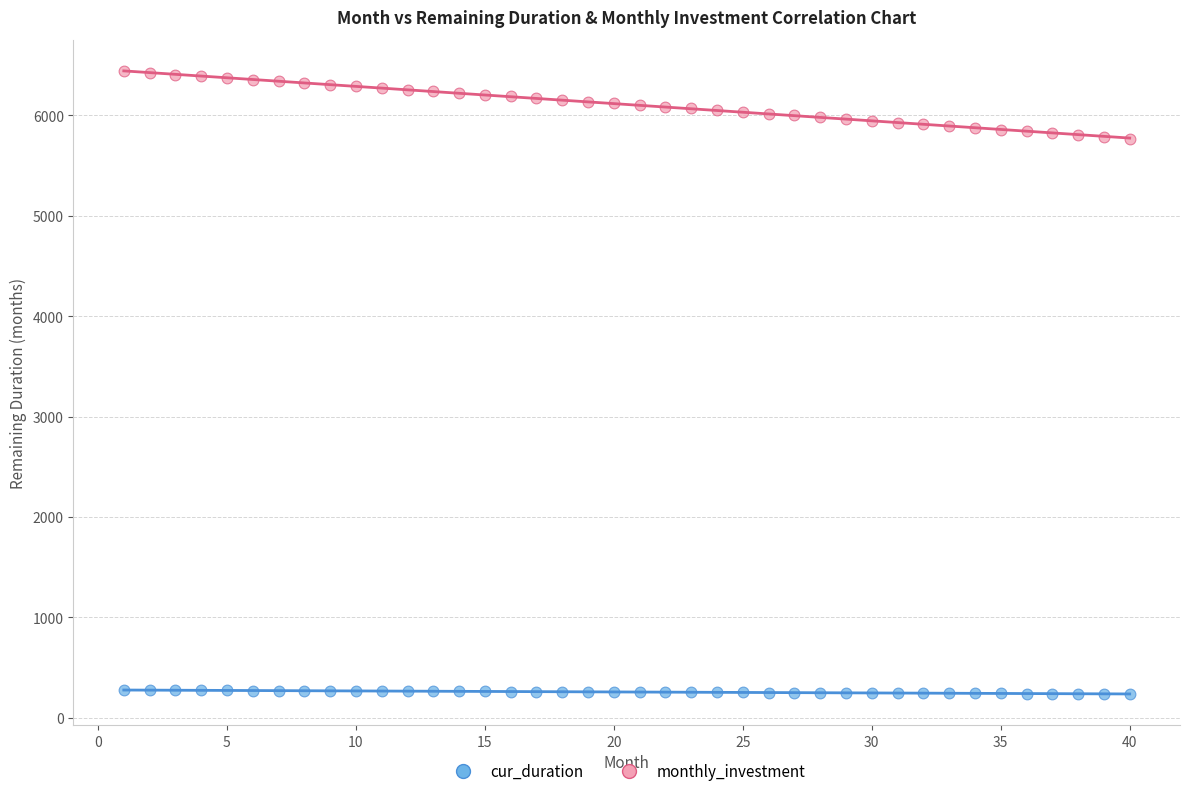

Across all data points, what is the range of X values (max minus min)?

39.0